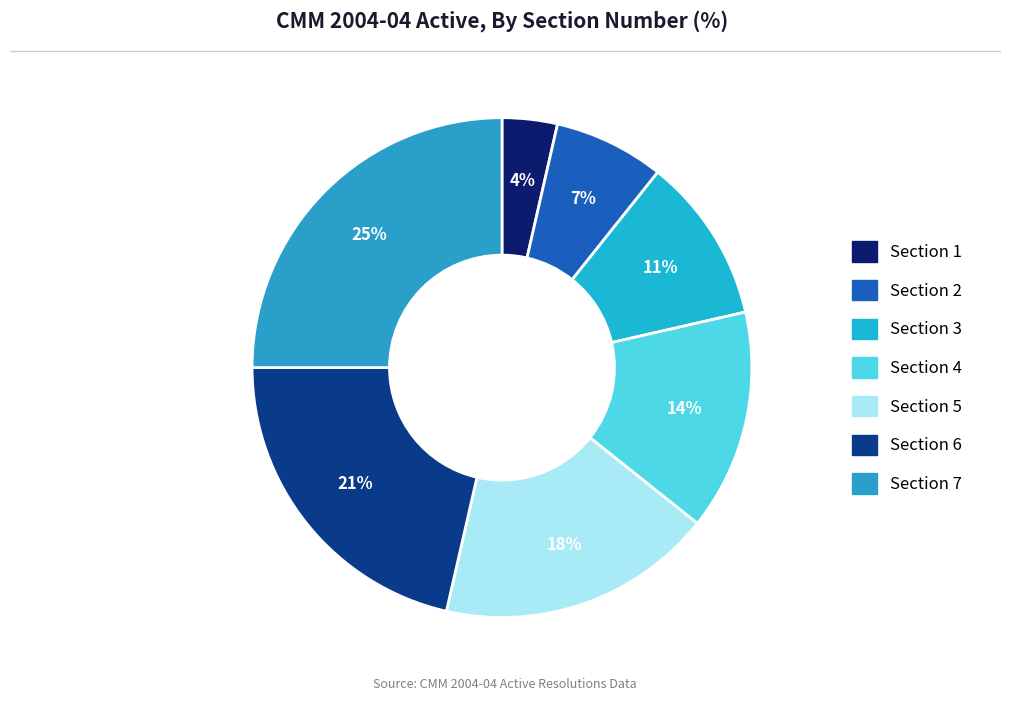

What is the smallest slice in the pie chart?

Section 1